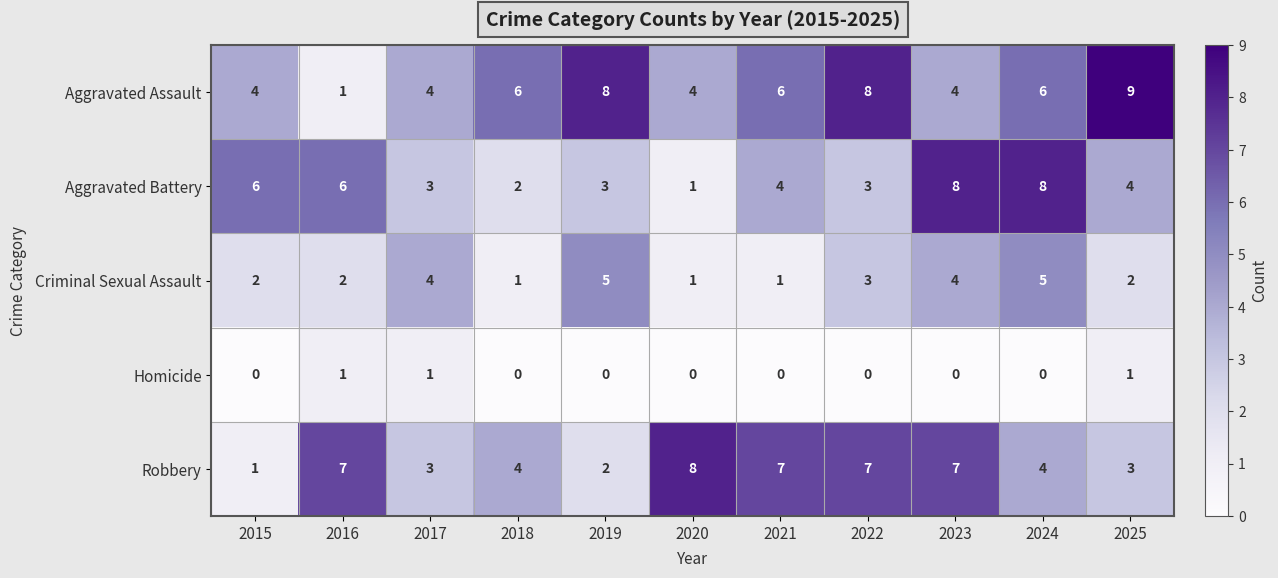

Rank the series at 2025 from highest to lowest value.

Aggravated Assault, Aggravated Battery, Robbery, Criminal Sexual Assault, Homicide